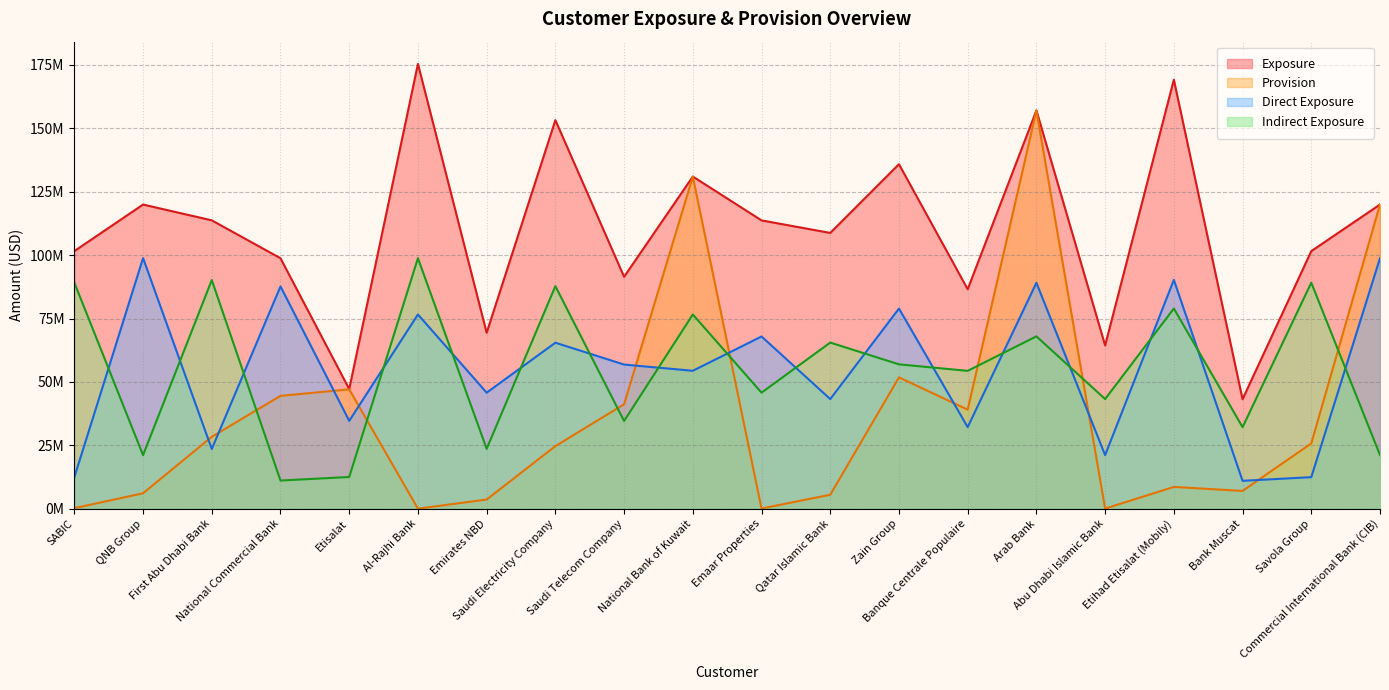

After their last crossing, which series has the higher values: Provision or Indirect Exposure?

Provision